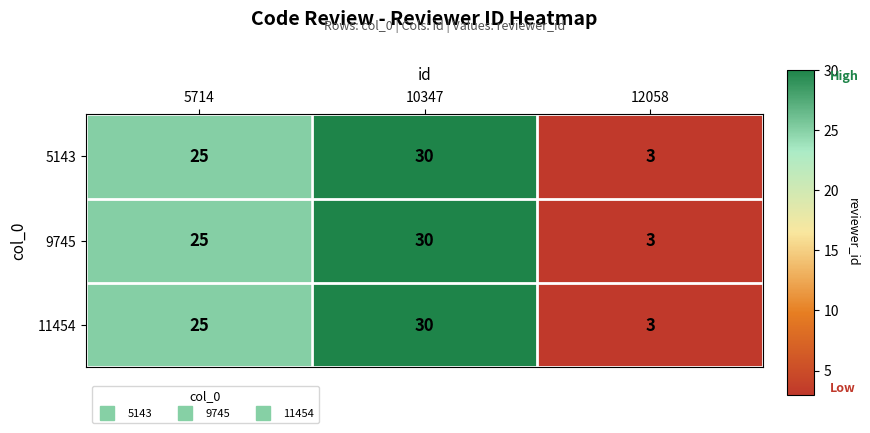

The 11454 series shows 30 at 10347. True or false?

True